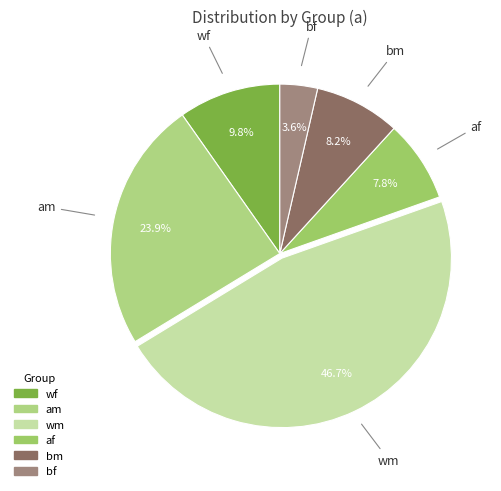

Between wf and bm, which is larger?

wf